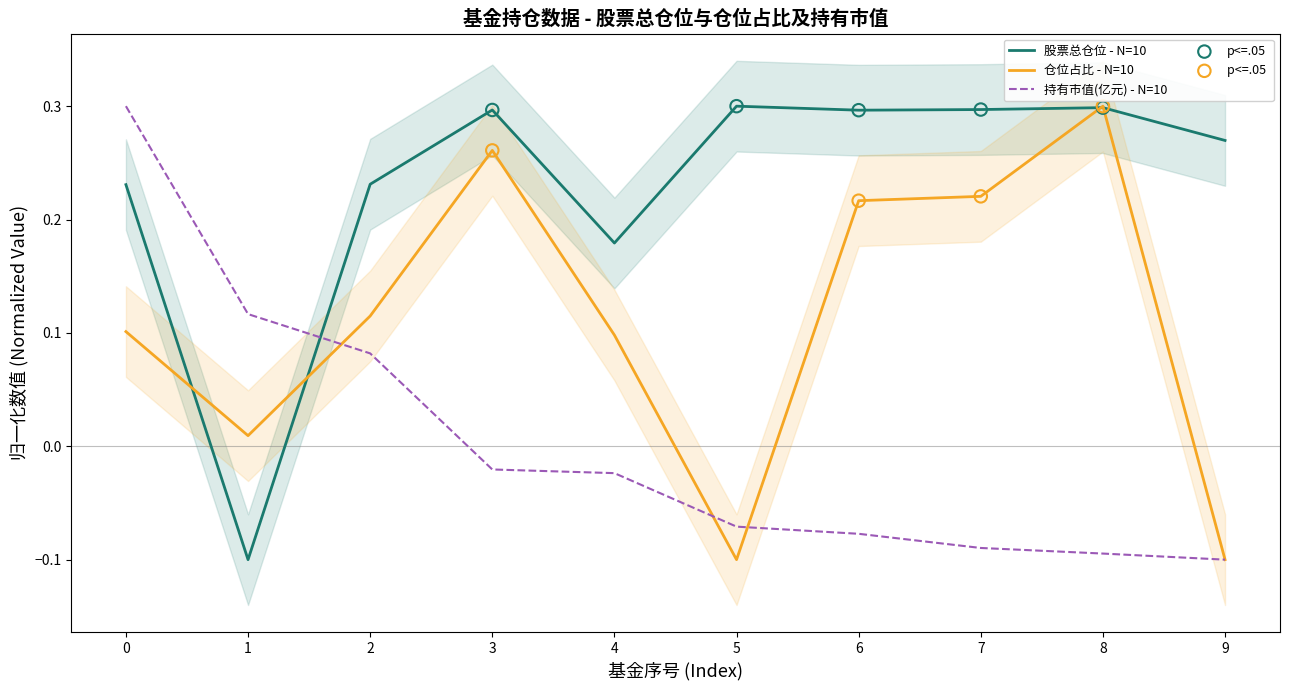

Which series contains the highest Y value?

股票总仓位